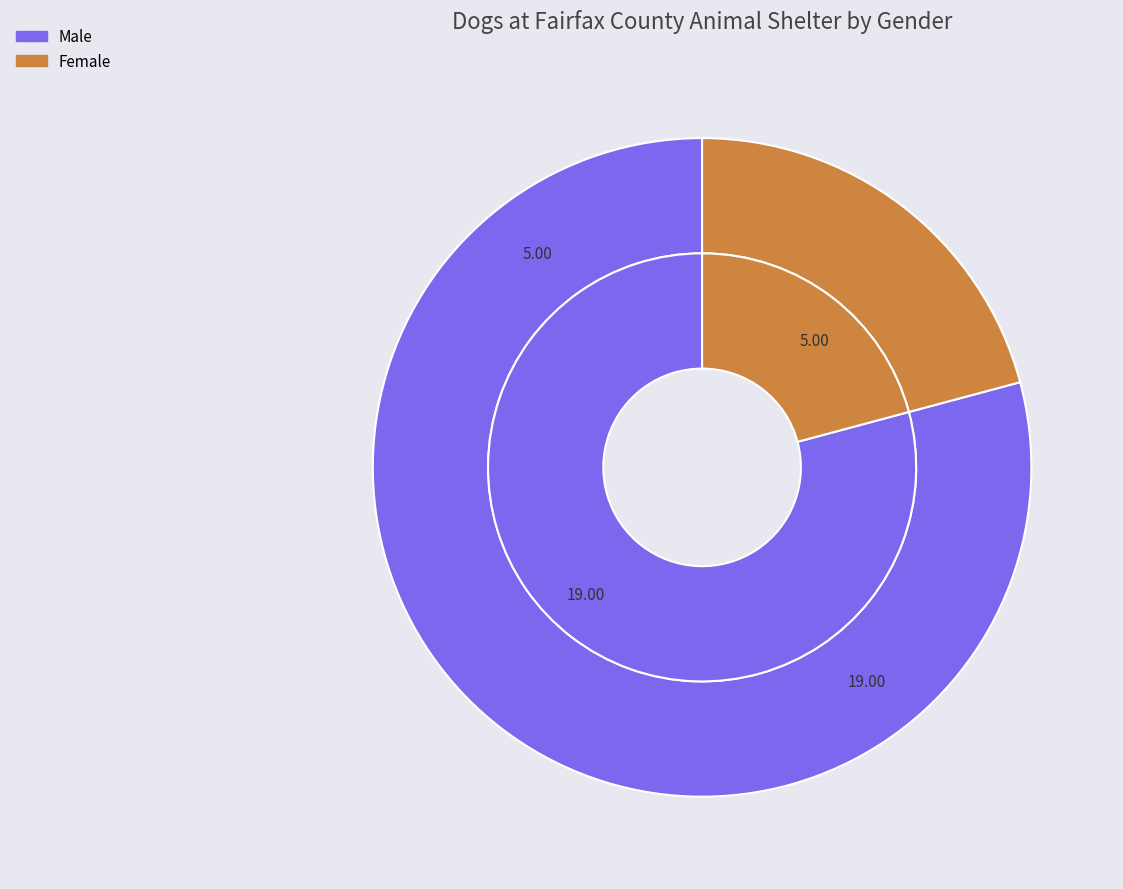

Combined, do Male and Female account for over 50%?

Yes